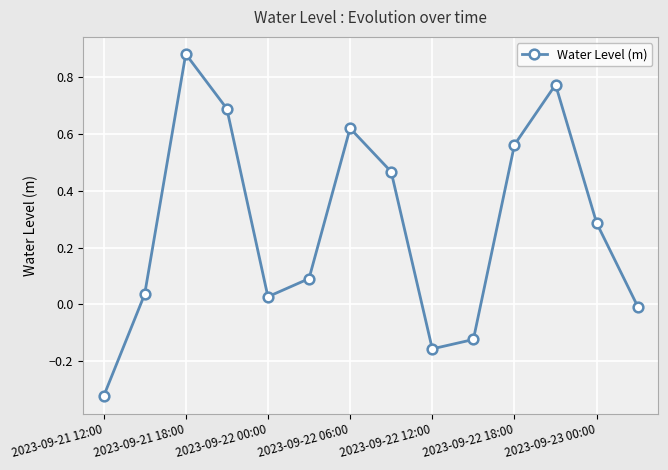

True or false: there are more than 1 points higher than both neighbors.

True